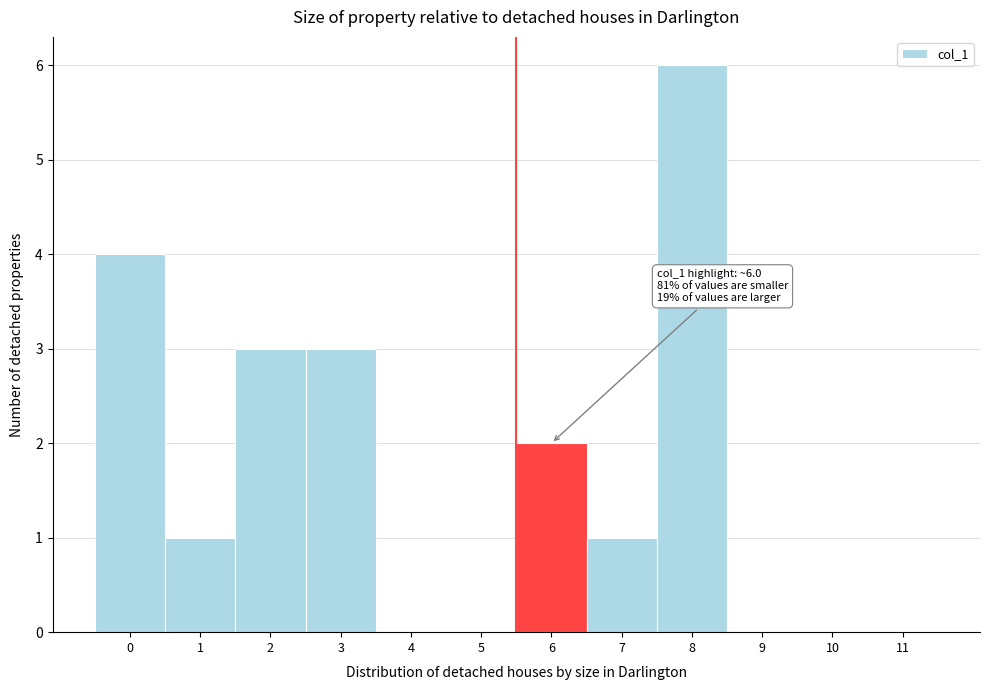

Reading left to right, transcribe all the data shown in this chart.

0=4	1=1	2=3	3=3	4=0	5=0	6=2	7=1	8=6	9=0	10=0	11=0